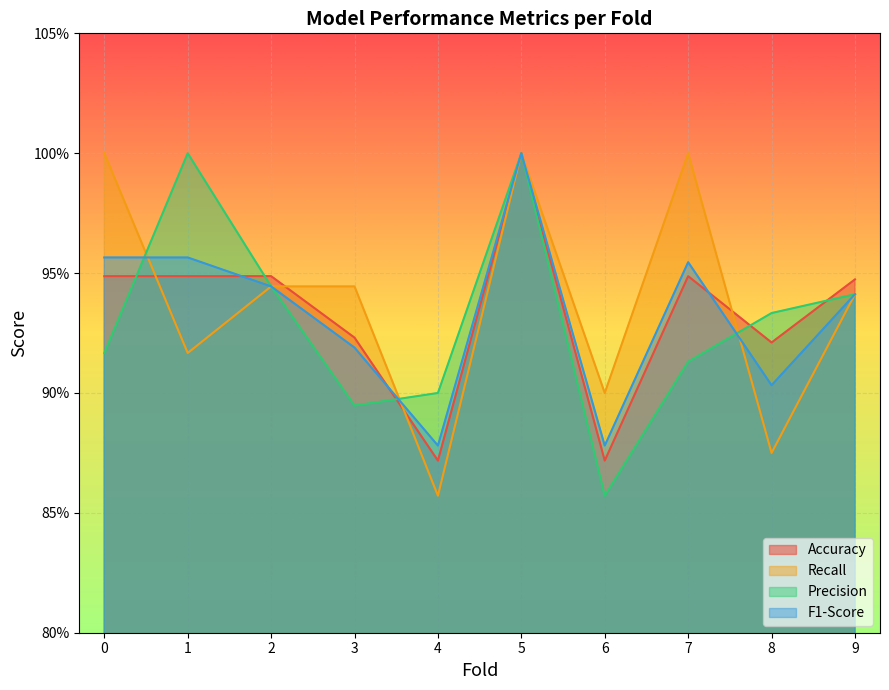

What is the value of the Accuracy point at the 7th from the left?

0.9